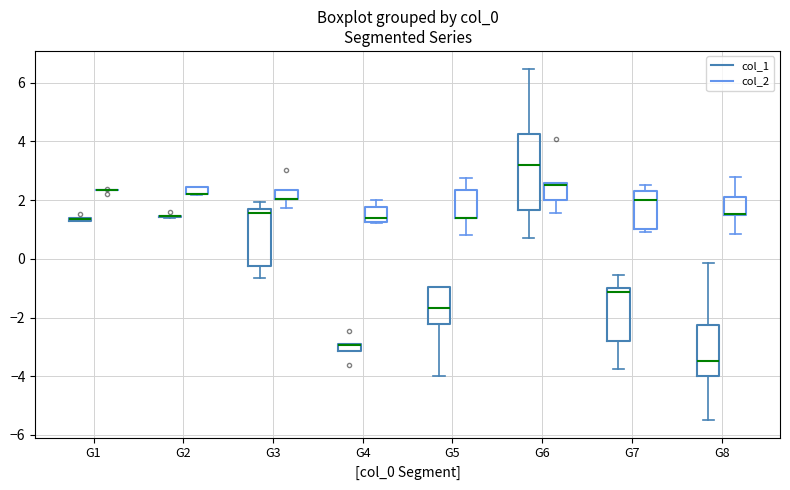

Where is the lower edge of the box for G5 (col_1) on the y-axis? The values are not printed on the chart, so give them approximately, as read against the axis.

-2.2